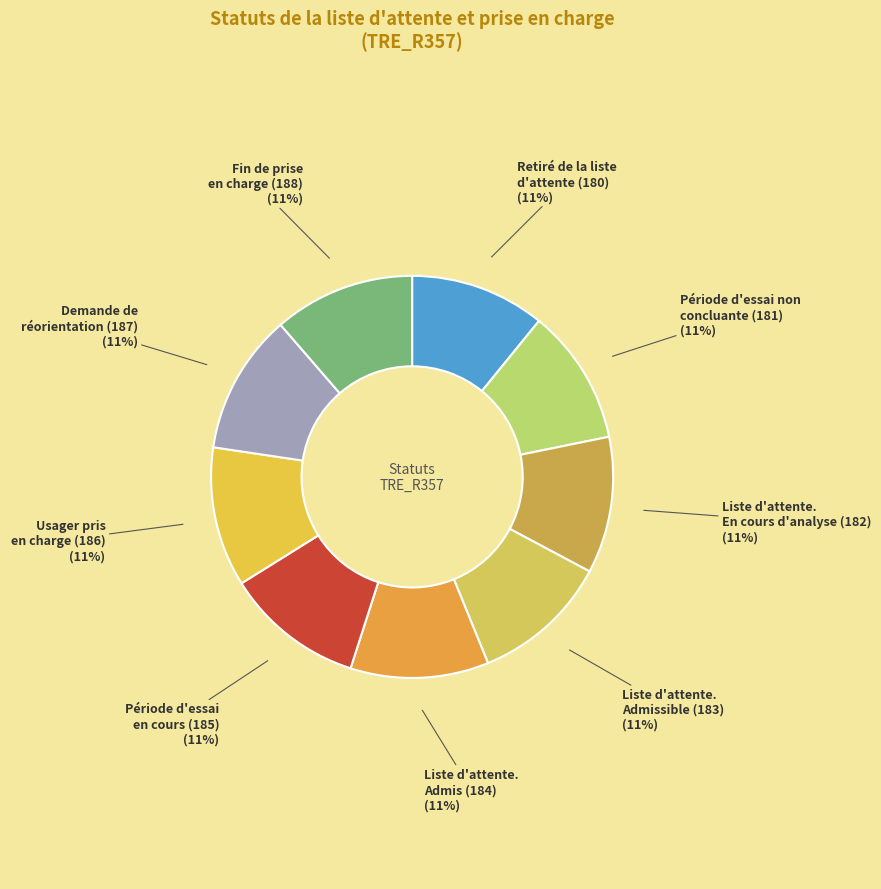

Count the number of slices in the pie.

9